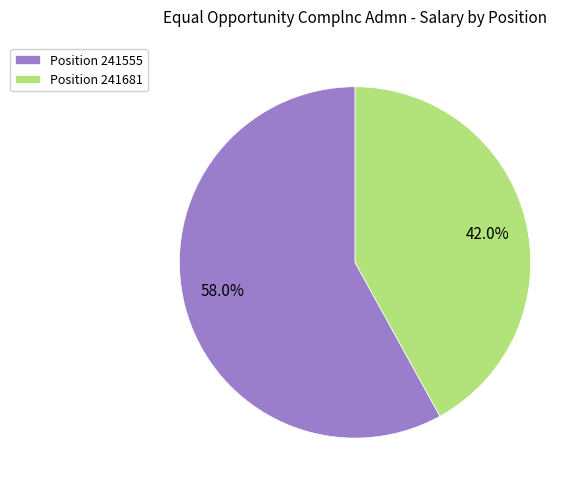

What is the ratio of the value at 58.0% to the value at 42.0%?

1.4